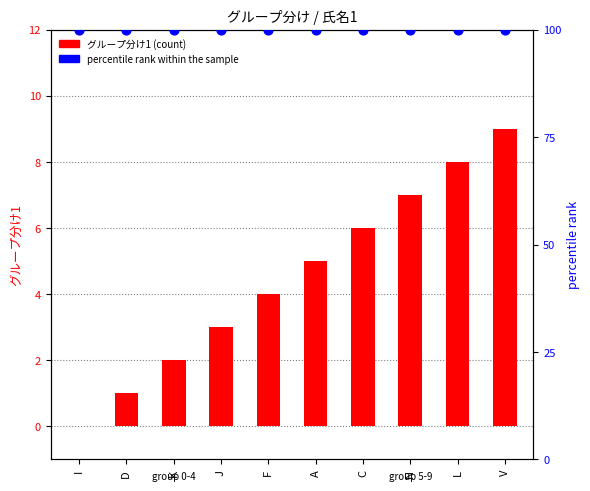

Which series has the largest total across all categories?

percentile rank within the sample